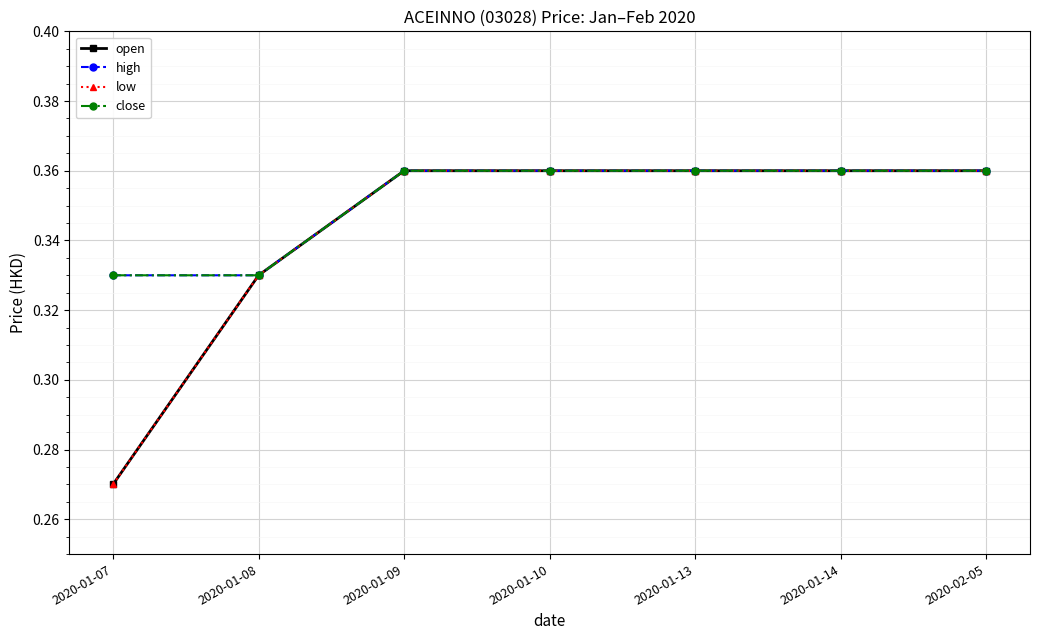

Is this an area chart (filled region under the line)?

No